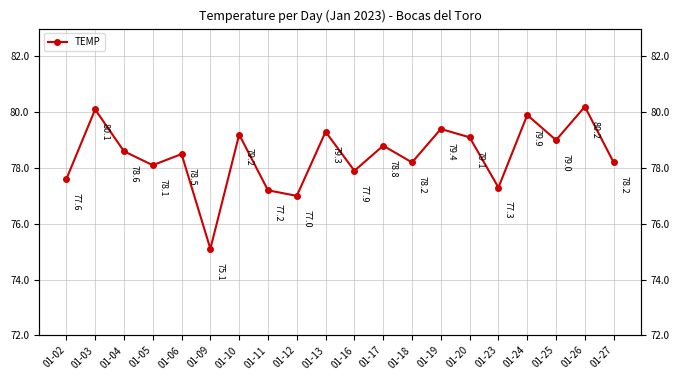

Where is the data nearest to the value 77?

01-12